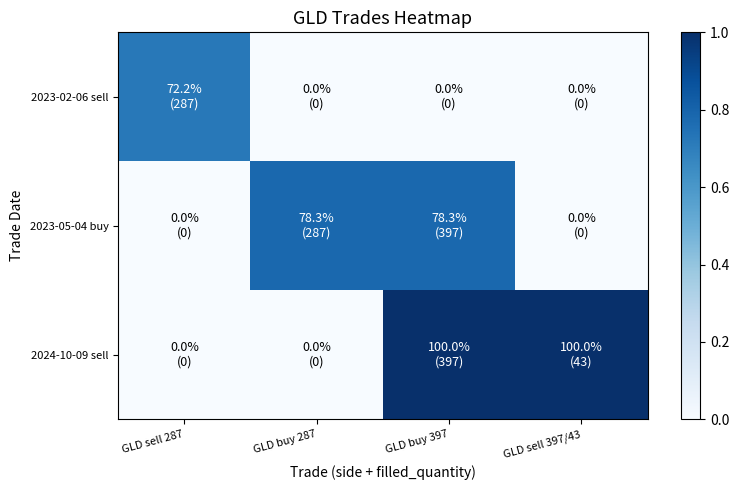

What is the difference between the highest and lowest values at GLD sell 397/43?

1.0